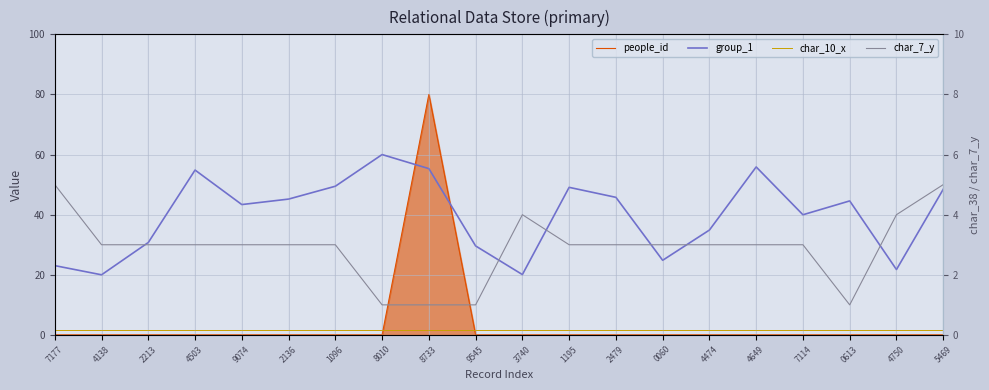

Which series has the largest total across all categories?

group_1